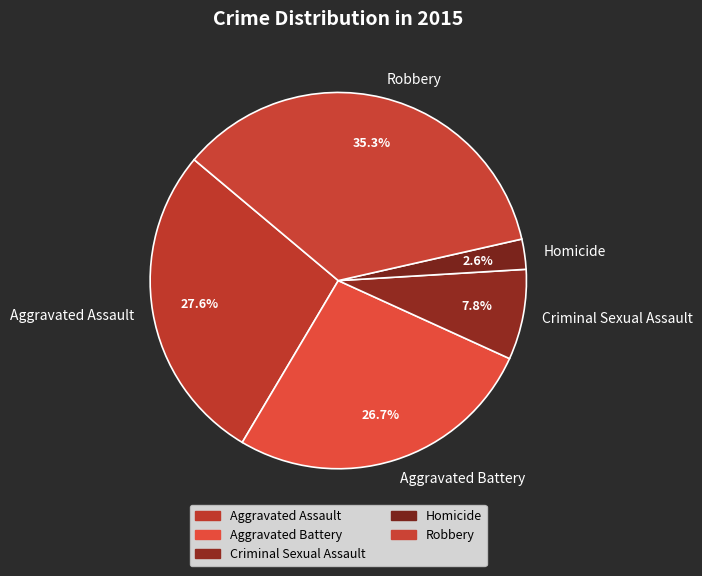

Count the number of slices in the pie.

5